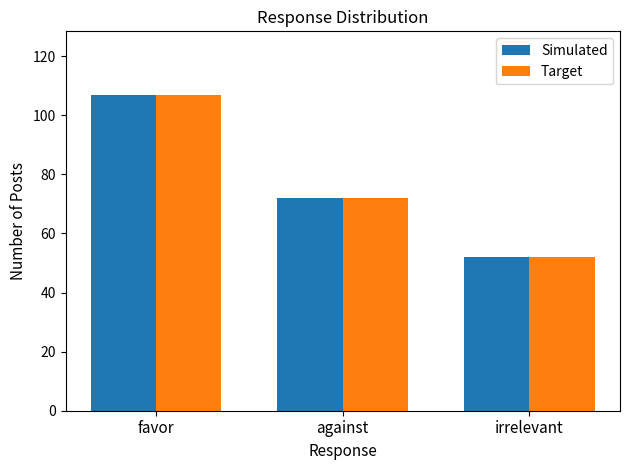

Which label corresponds to the smallest value in the chart?

irrelevant